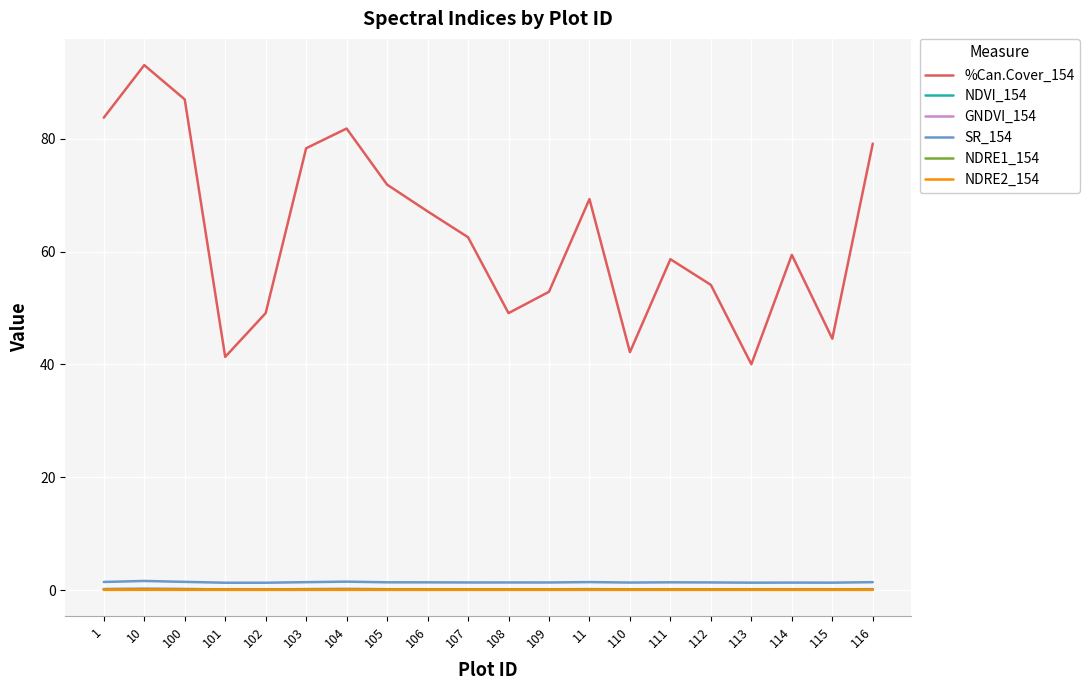

In NDVI_154, how many points are higher than both neighbors (excluding endpoints)?

6